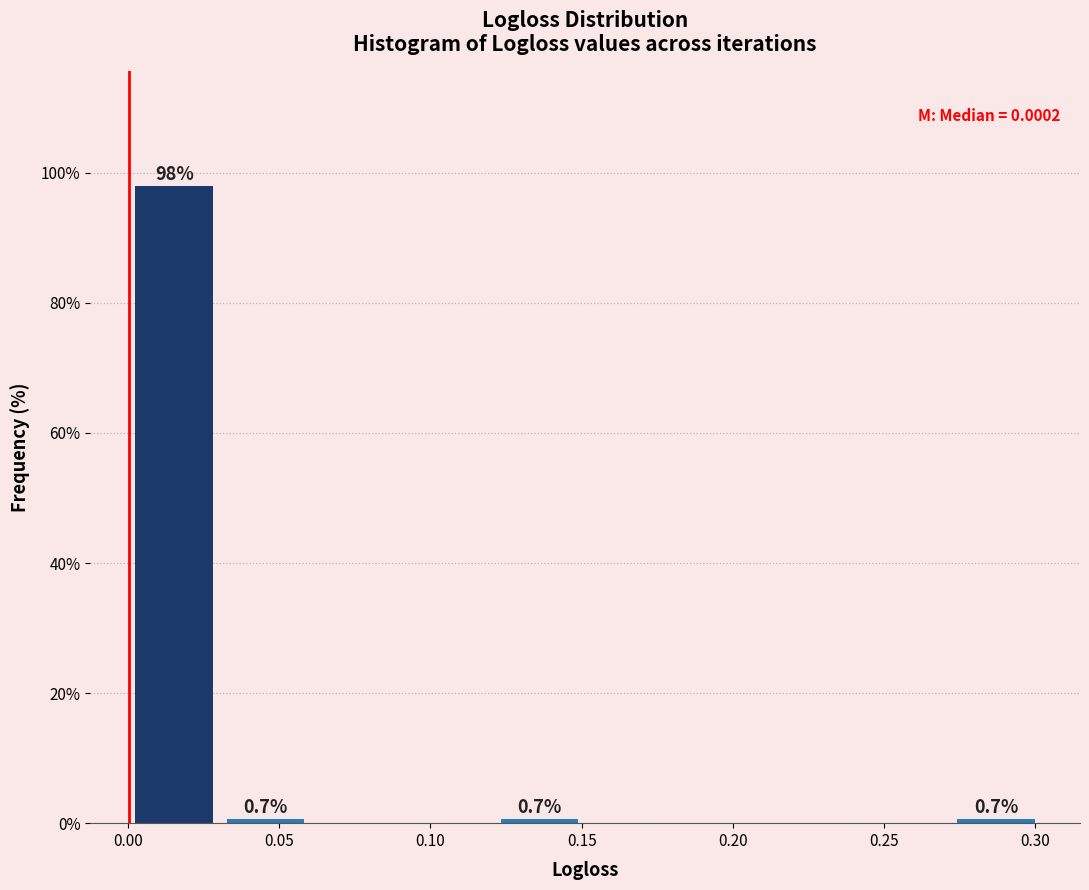

Over which range of the x-axis is the bar tallest?

0.00 to 0.03